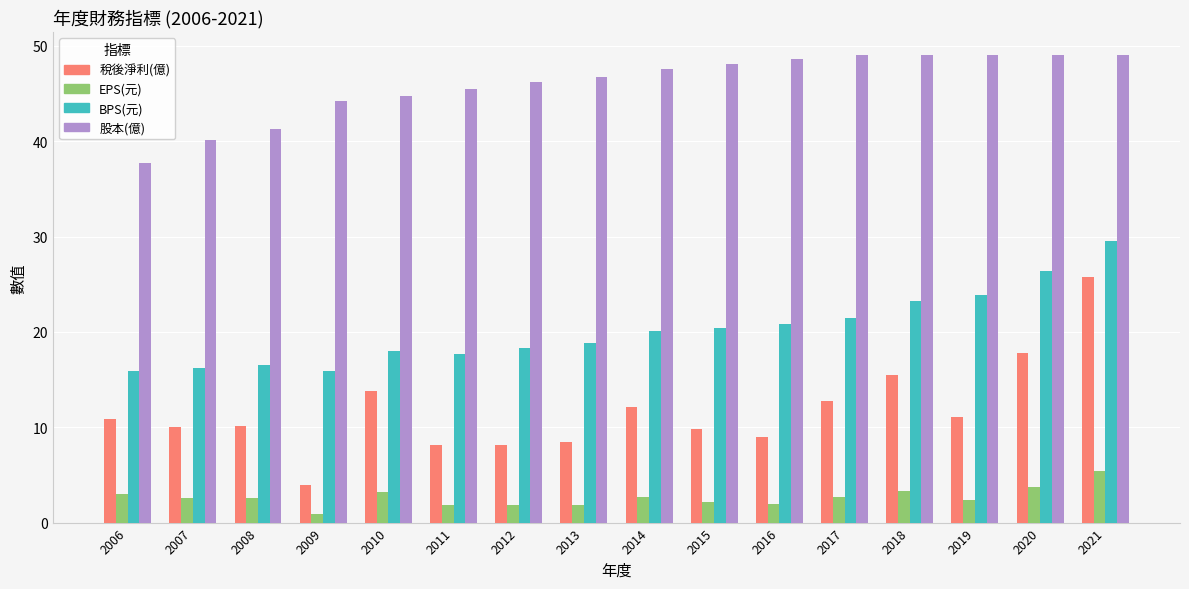

How many data points in 股本(億) are less than 47?

8